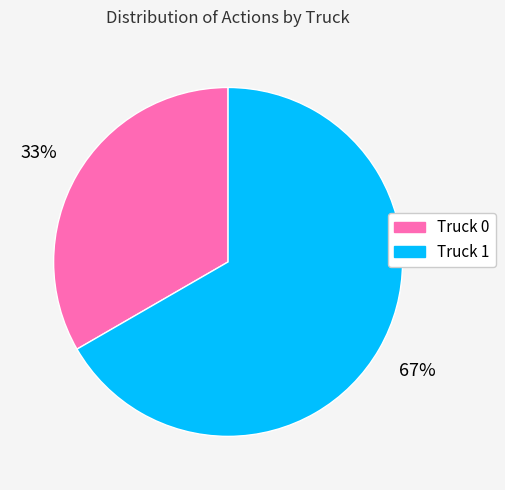

Which has a higher value, Truck 0 or Truck 1?

Truck 1